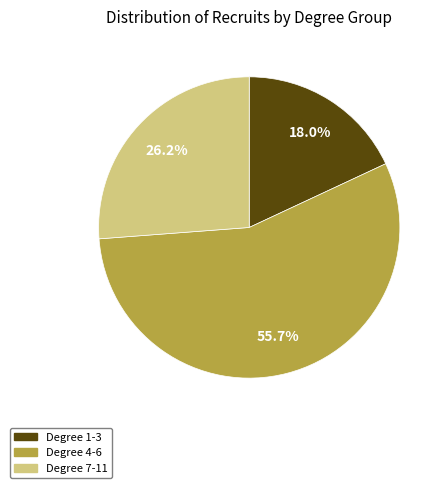

Does any single category account for the majority?

Yes